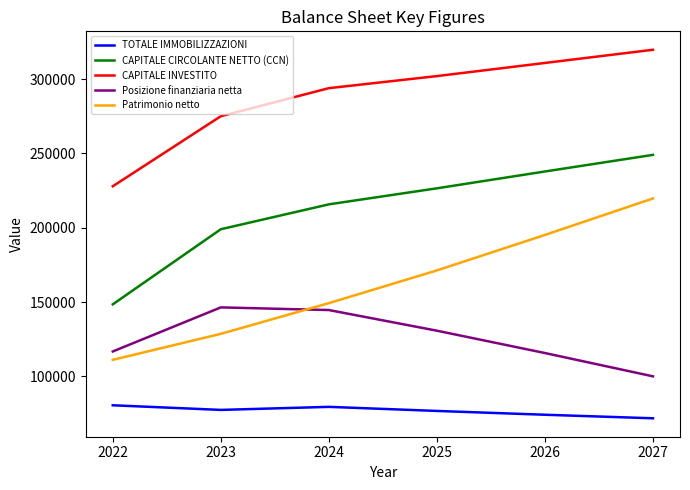

At how many categories does at least one series exceed 94835?

6